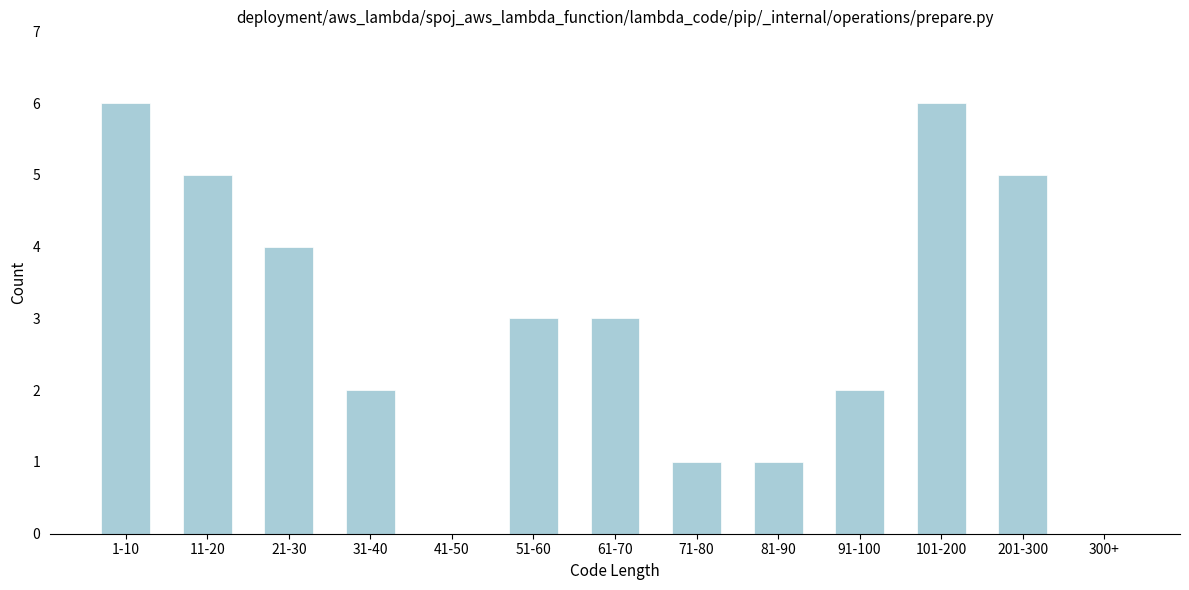

Reading right to left, list all the values displayed in this chart.

300+=0	201-300=5	101-200=6	91-100=2	81-90=1	71-80=1	61-70=3	51-60=3	41-50=0	31-40=2	21-30=4	11-20=5	1-10=6